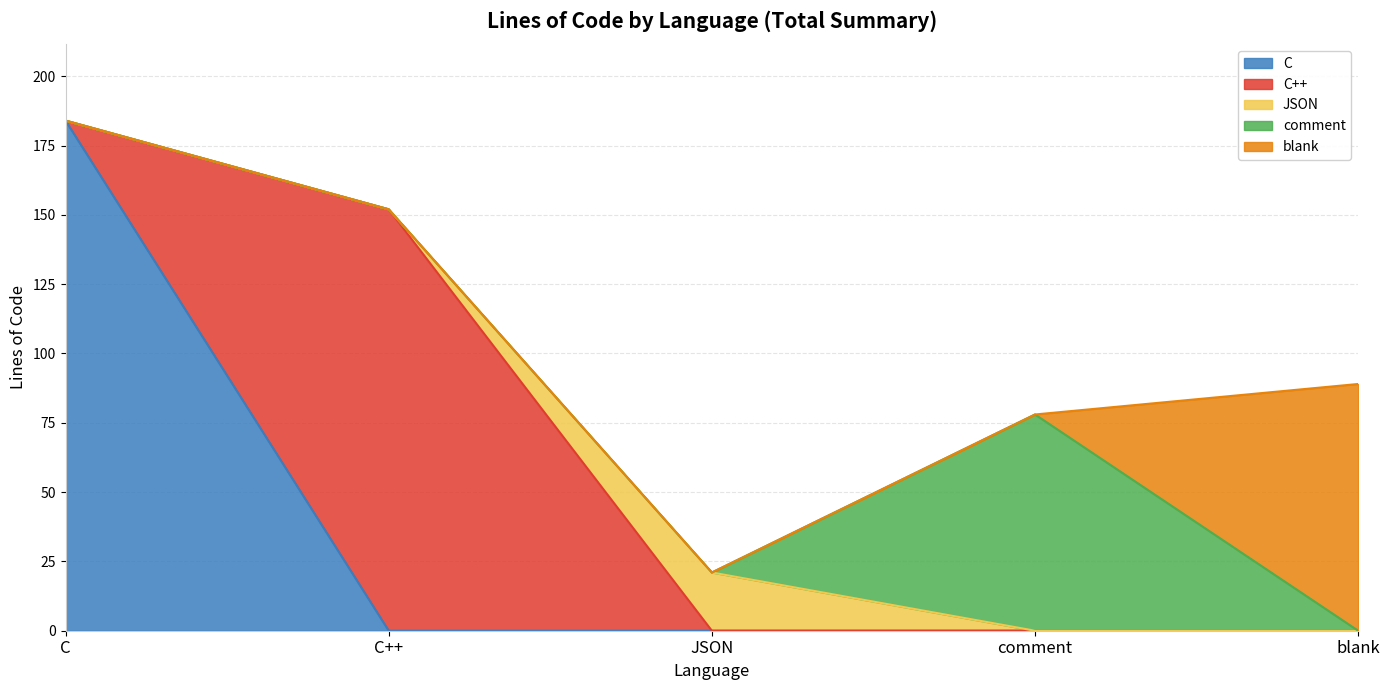

What is the highest value of the C series?

184